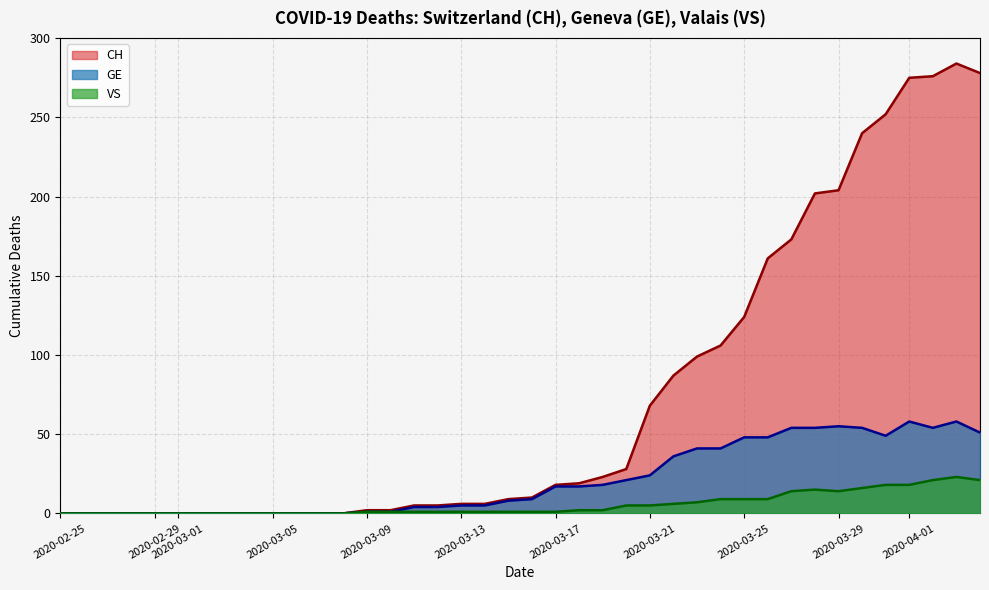

Which series has the largest total across all categories?

CH